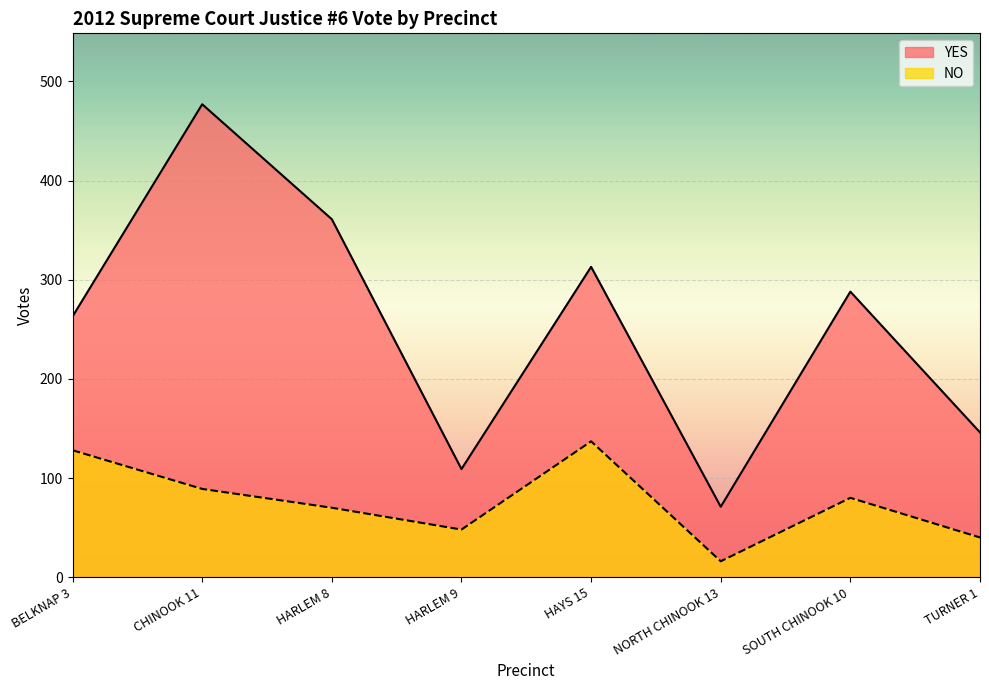

True or false: YES and NO intersect in this chart.

False